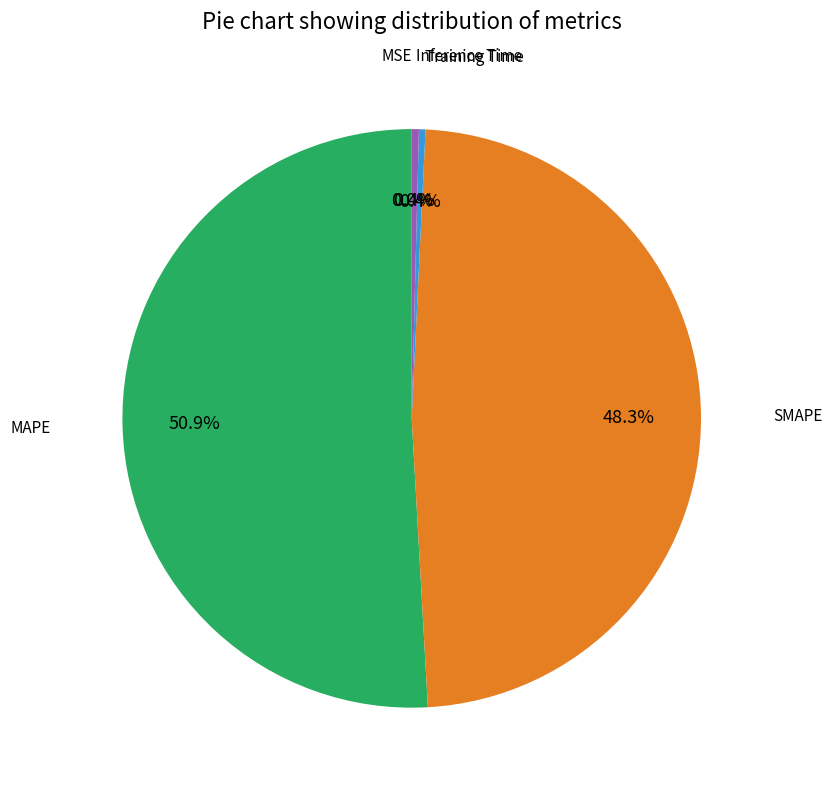

The SMAPE slice represents 43% of the pie. True or false?

False